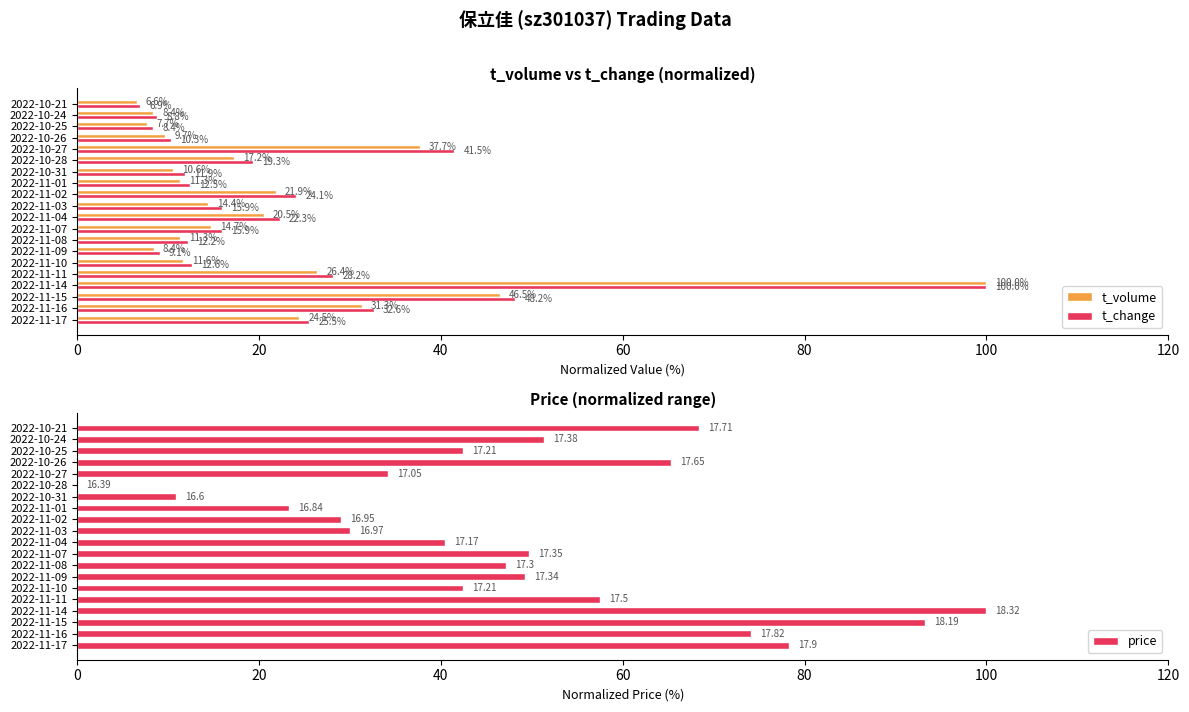

How many bars are there in total?

60